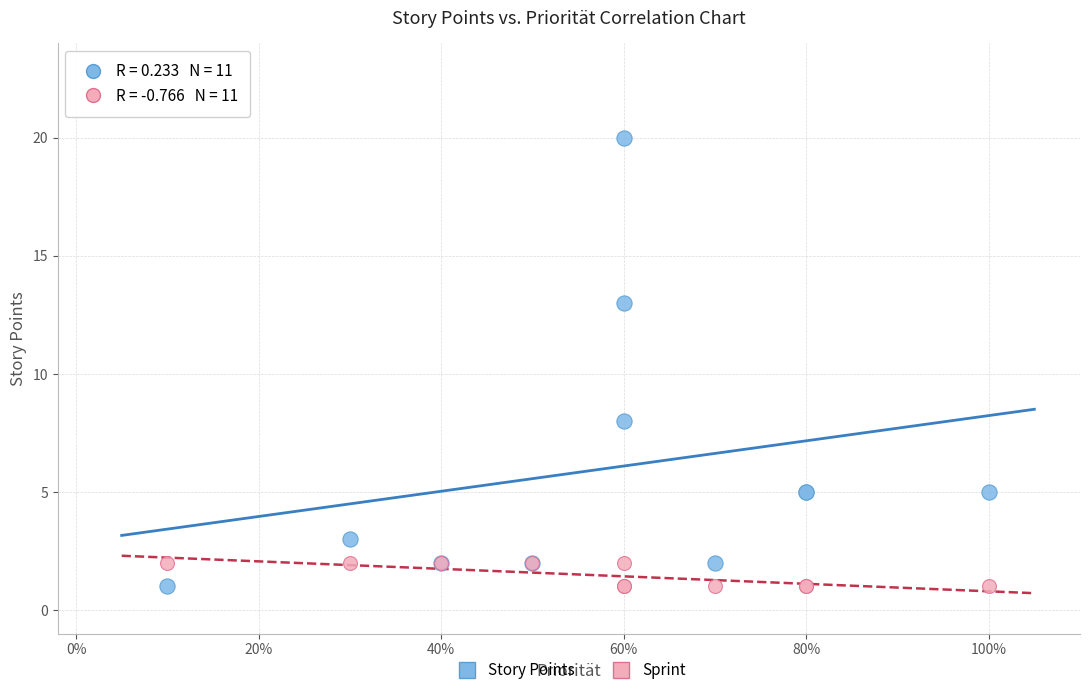

In the Story Points series, what Y value is closest to 10?

8